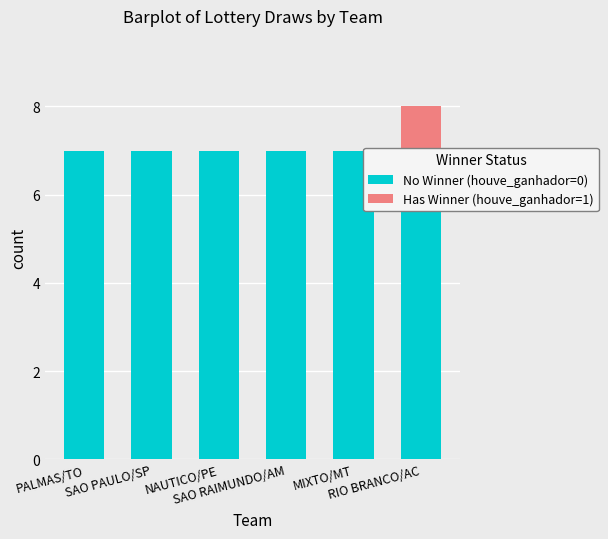

Count the Has Winner (houve_ganhador=1) values in the range 0 to 1.

6